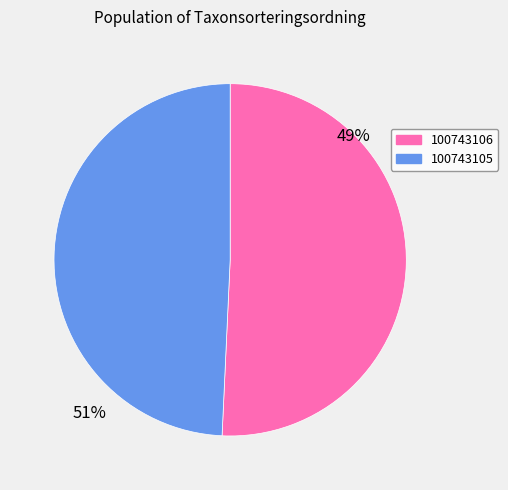

Is the sum of 100743106 and 100743105 greater than half?

Yes